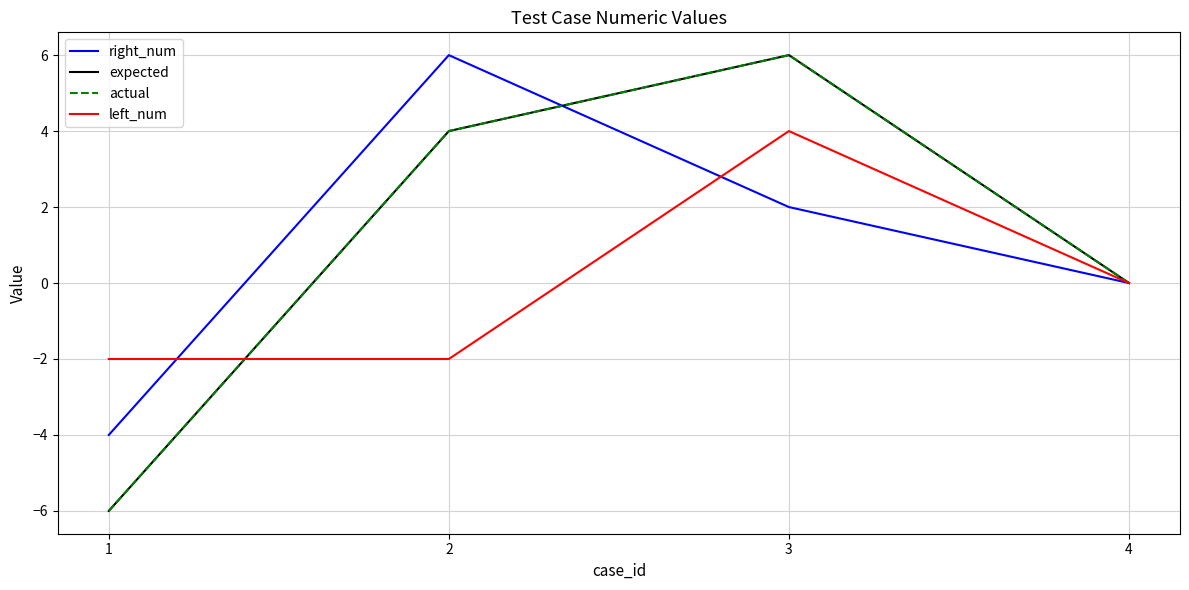

At which category is the sum across all series the highest?

3